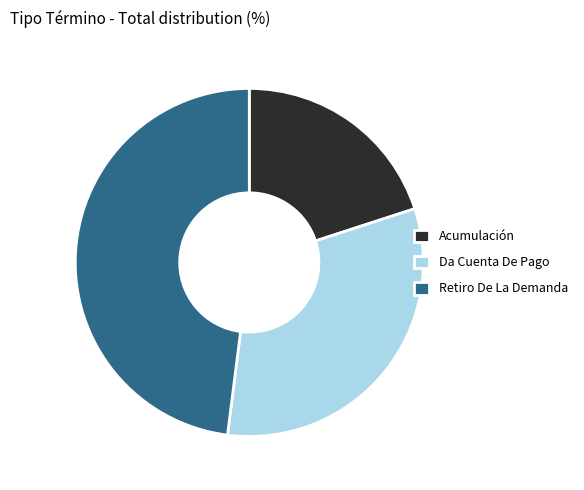

Does any single category account for the majority?

No